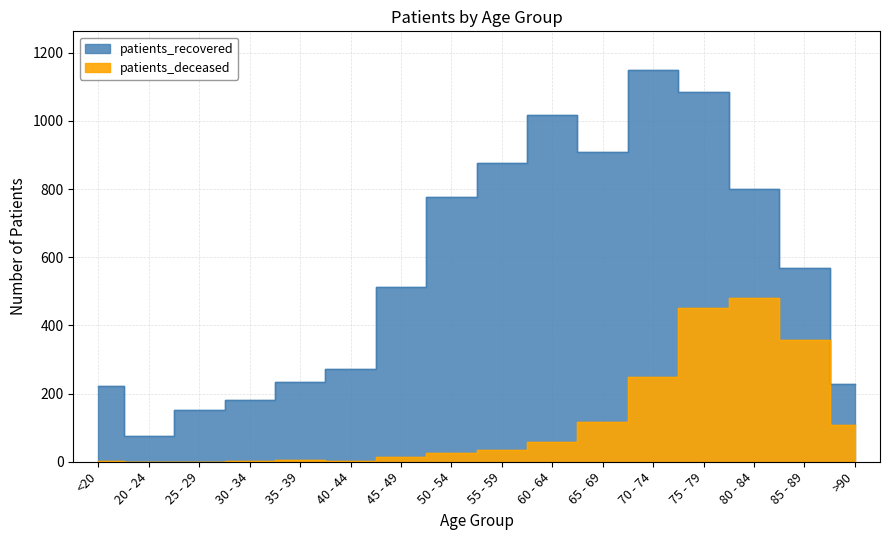

True or false: patients_recovered has more than 0 points higher than both neighbors.

True